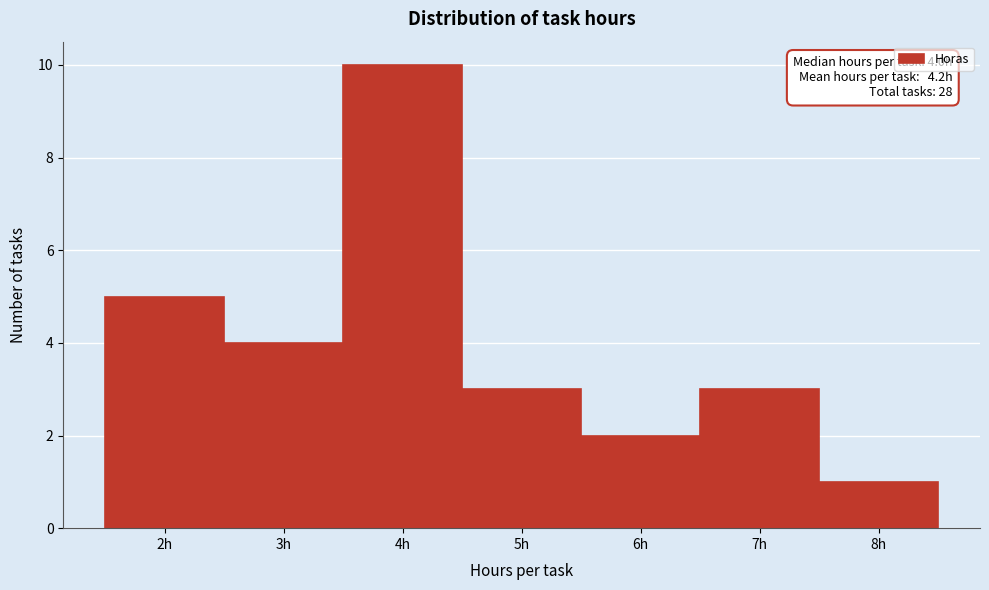

Which range on the x-axis has the tallest bar?

3.5 to 4.5